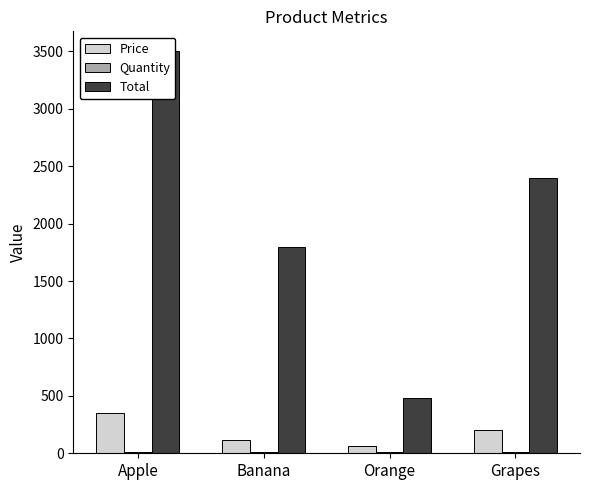

What is the average value of the Price series?

182